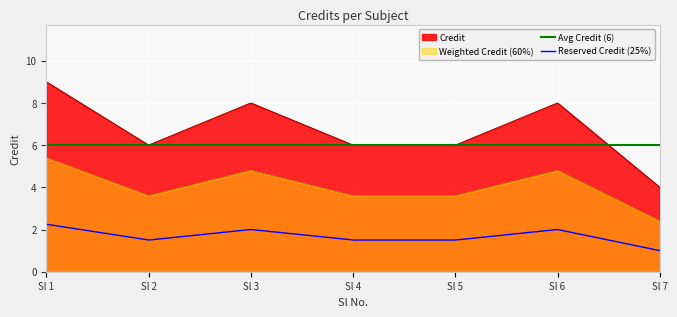

Rank the categories by value from lowest to highest.

7, 2, 4, 5, 3, 6, 1